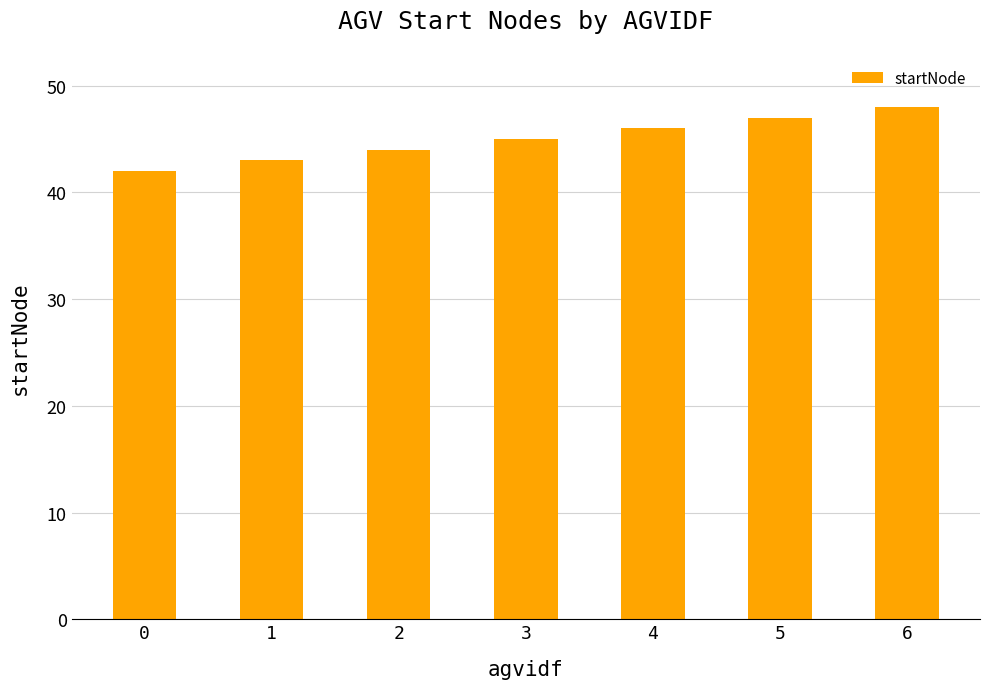

Approximately how many times larger is the value at 4 compared to 1?

1.1